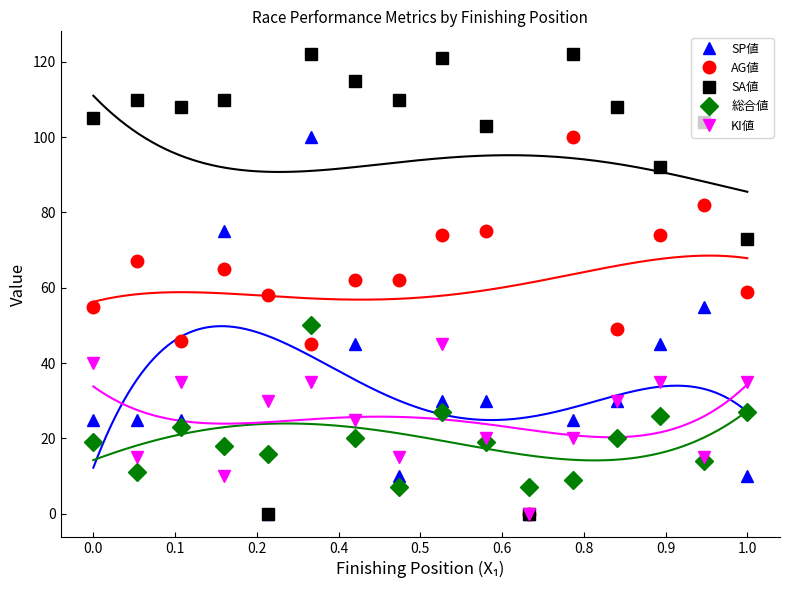

The KI値 series shows 40 at 0.0. True or false?

True